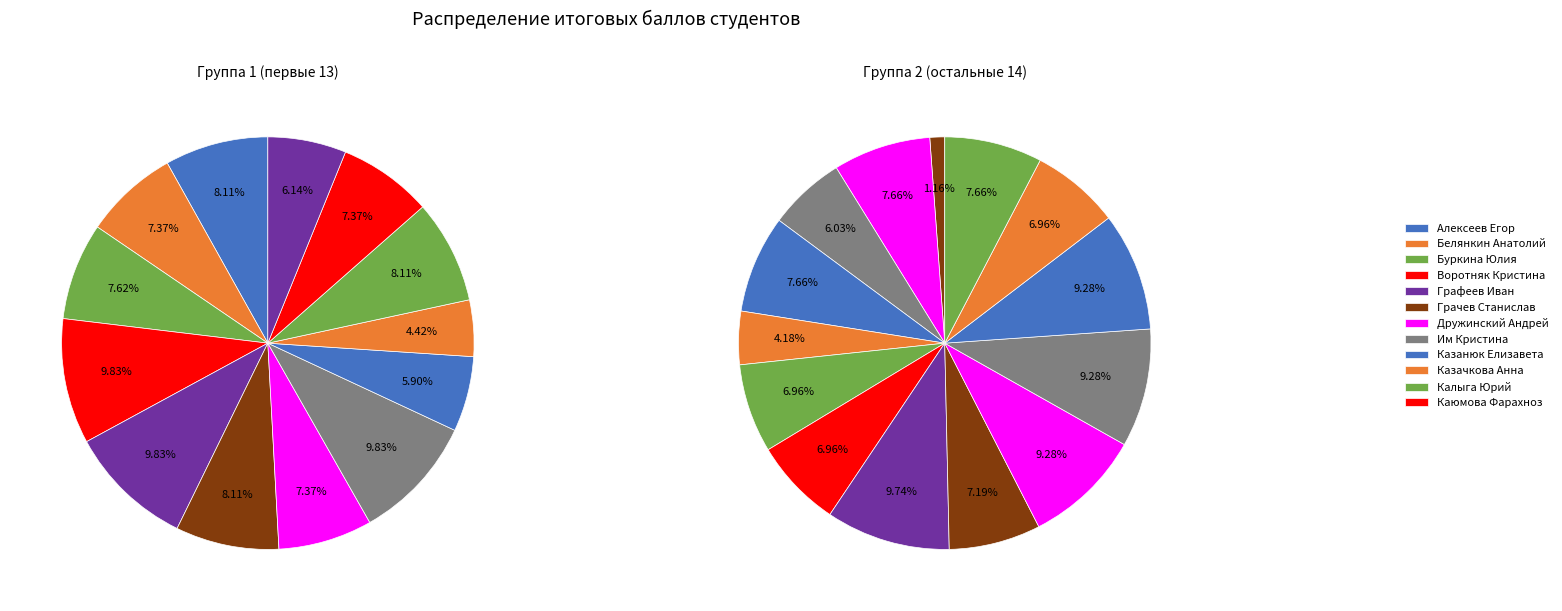

Approximately how many times larger is the value at Грачев Станислав compared to Черданцева Елена?

0.8